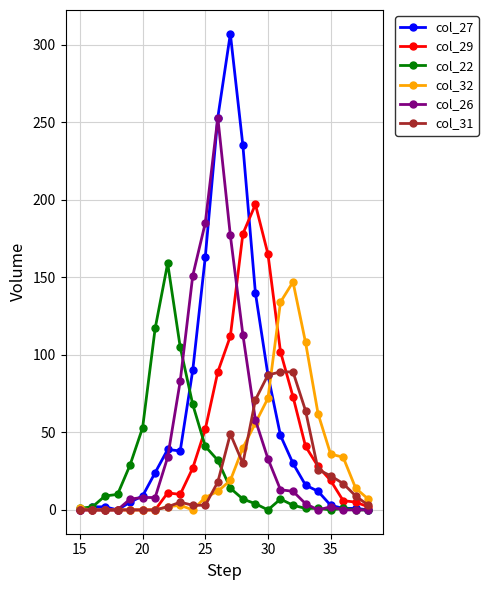

What is the maximum value shown in the chart?

307